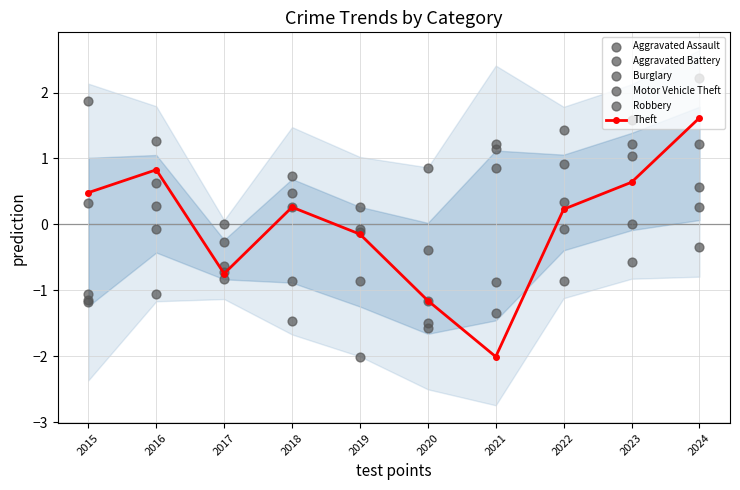

Is the value of Aggravated Assault at 2016 greater than the value of Burglary at 2020?

Yes